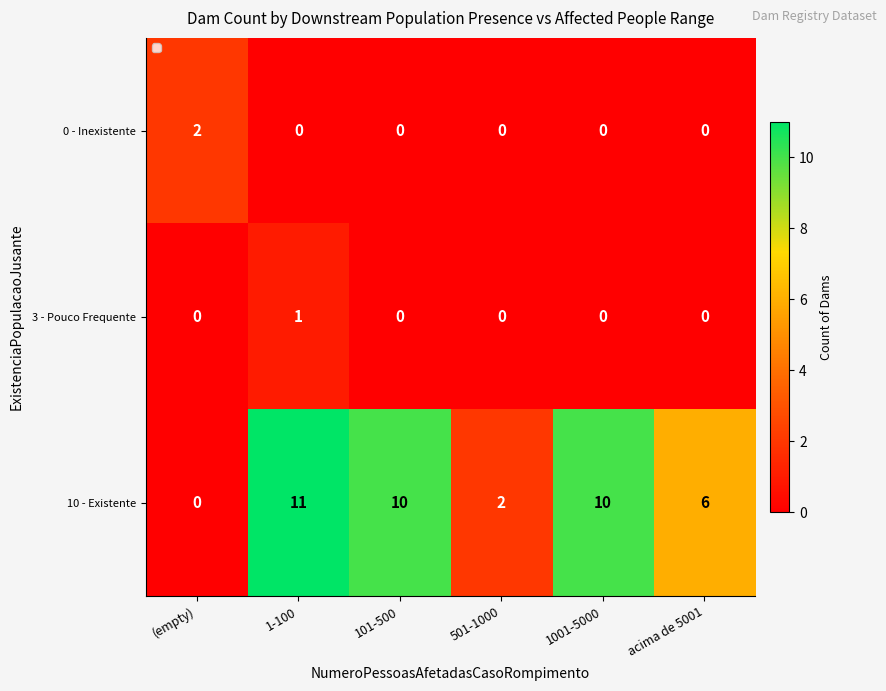

Which series has the largest range (max minus min)?

10 - Existente